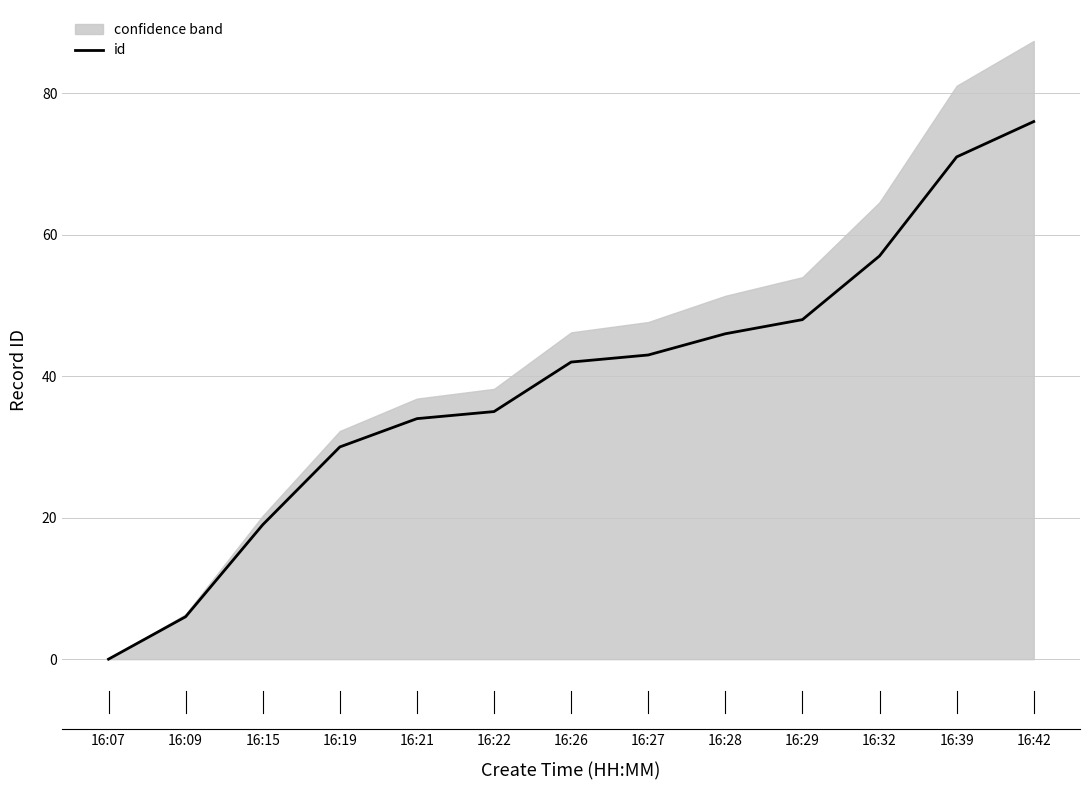

Rank the categories by value from highest to lowest.

16:42, 16:39, 16:32, 16:29, 16:28, 16:27, 16:26, 16:22, 16:21, 16:19, 16:15, 16:09, 16:07